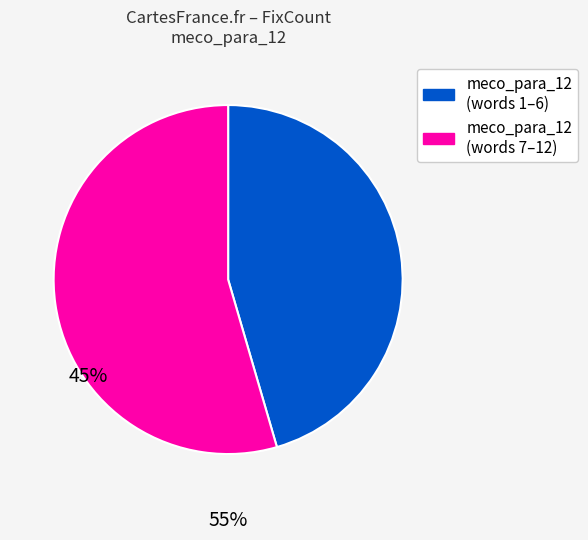

Rank the categories by value from lowest to highest.

meco_para_12 (words 1–6), meco_para_12 (words 7–12)